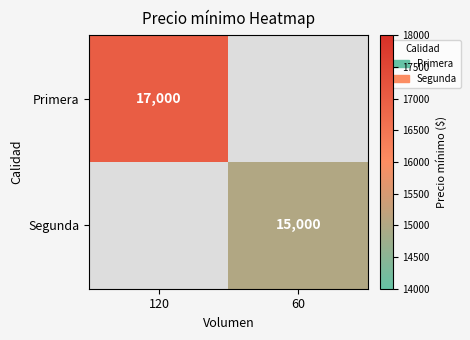

True or false: Primera has a value of 17000 at 120.

True